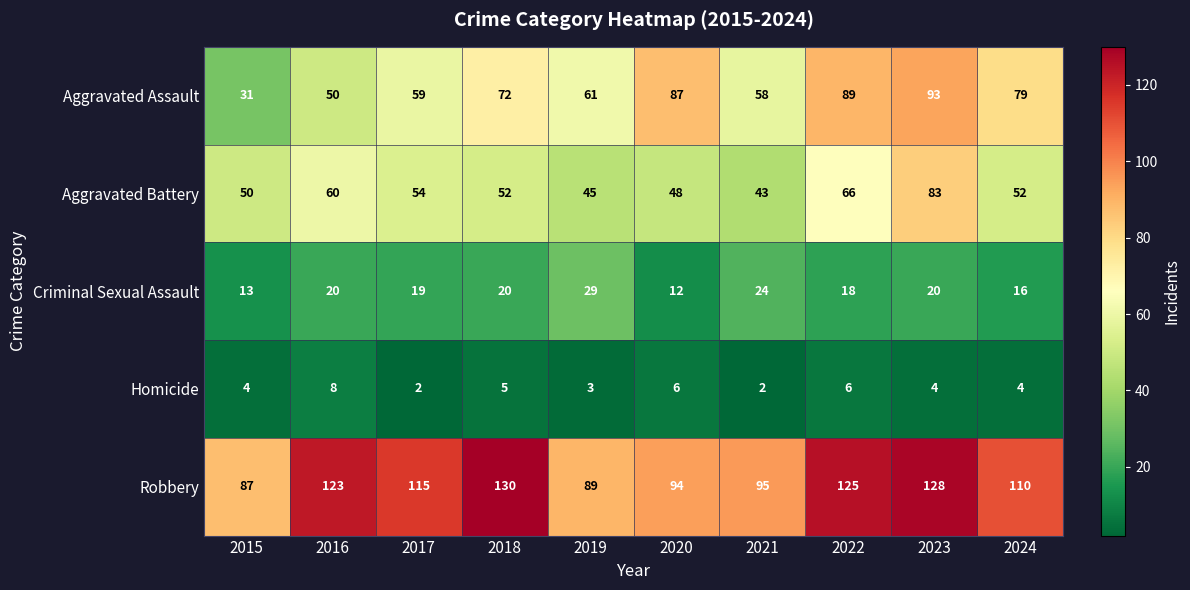

What is the difference between the maximum and second lowest values in the Criminal Sexual Assault series?

16